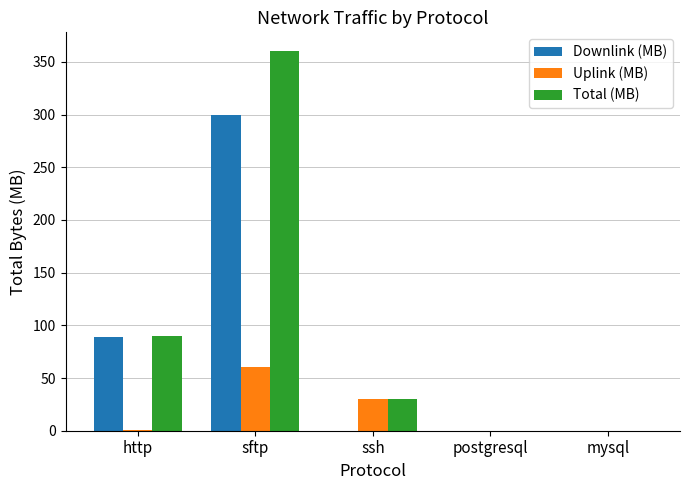

What is the average value of the Uplink (MB) series?

18.1